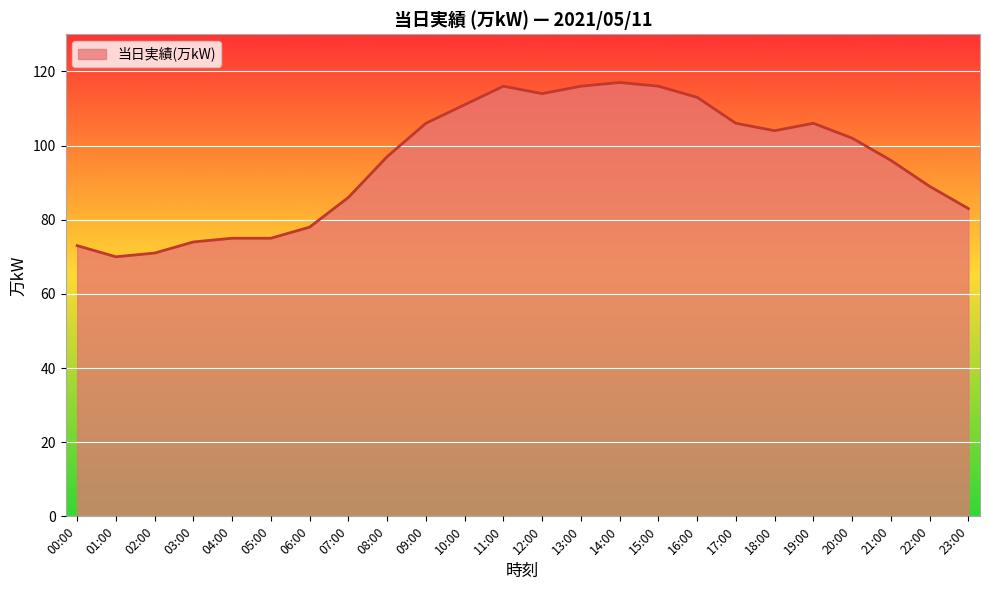

What is the minimum value shown in the chart?

70